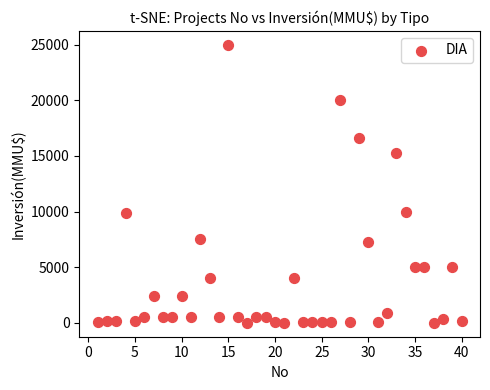

What is the range of X values (max minus min)?

39